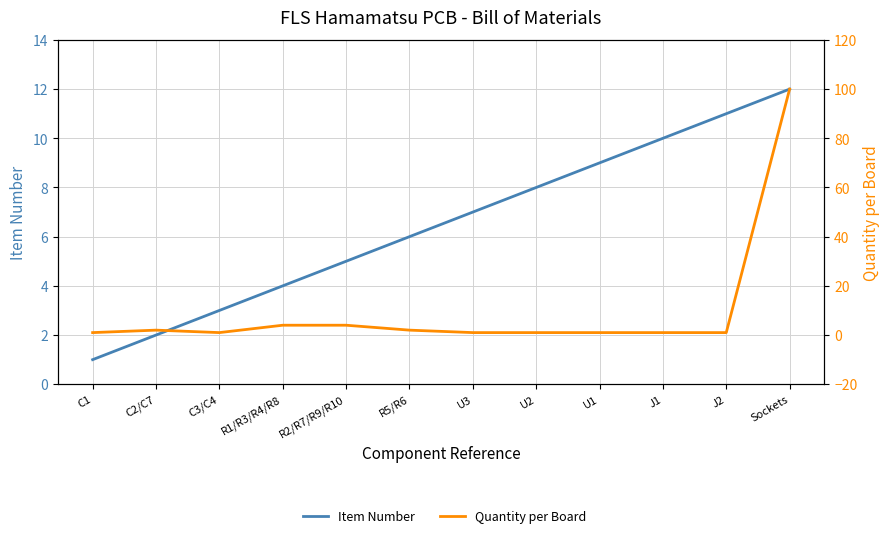

In Quantity per Board, how many points are lower than both neighbors (excluding endpoints)?

1